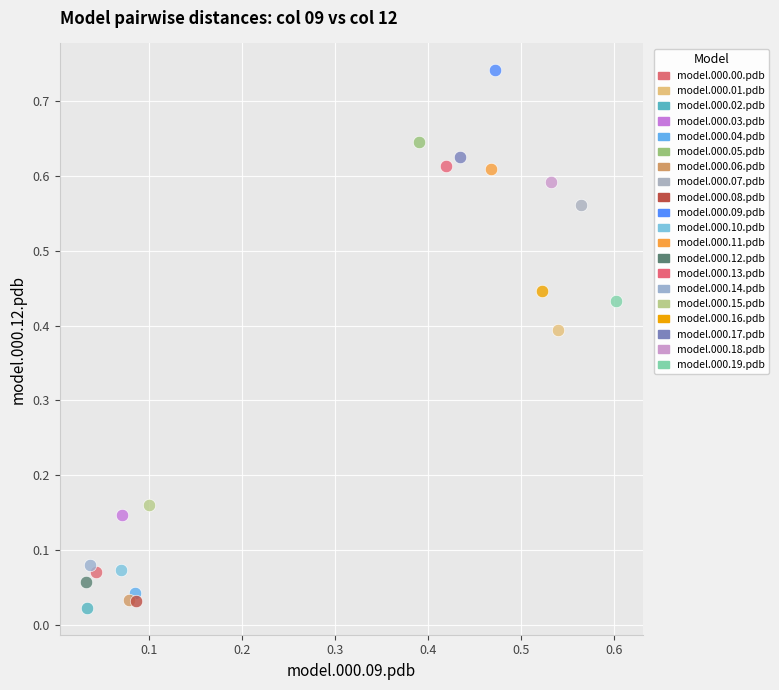

What are all the series names shown in the legend?

model.000.00.pdb, model.000.01.pdb, model.000.02.pdb, model.000.03.pdb, model.000.04.pdb, model.000.05.pdb, model.000.06.pdb, model.000.07.pdb, model.000.08.pdb, model.000.09.pdb, model.000.10.pdb, model.000.11.pdb, model.000.12.pdb, model.000.13.pdb, model.000.14.pdb, model.000.15.pdb, model.000.16.pdb, model.000.17.pdb, model.000.18.pdb, model.000.19.pdb